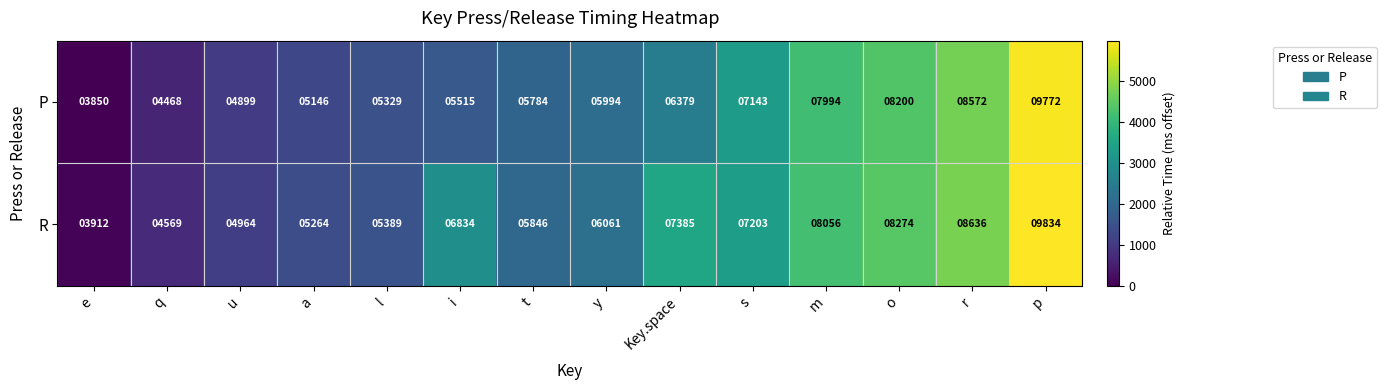

How many values in the R series are below 6834?

7